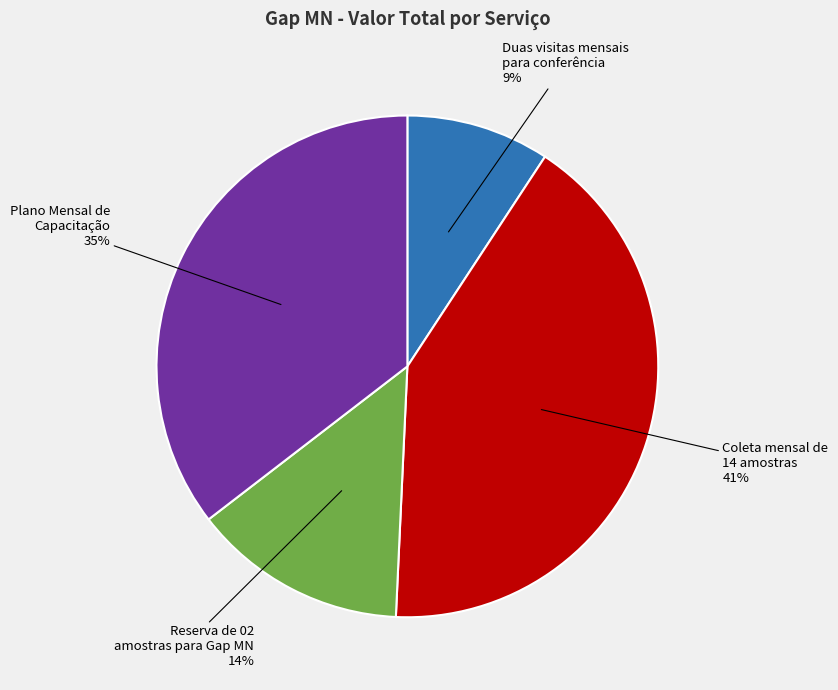

Between Plano Mensal de
Capacitação and Duas visitas mensais
para conferência, which is larger?

Plano Mensal de
Capacitação